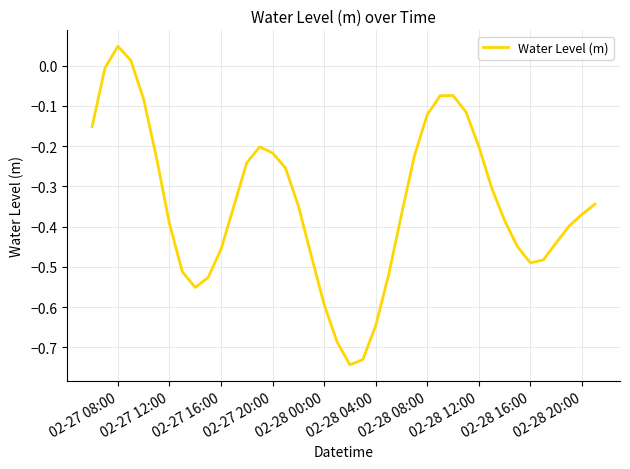

What is the difference between the maximum and minimum values?

0.8